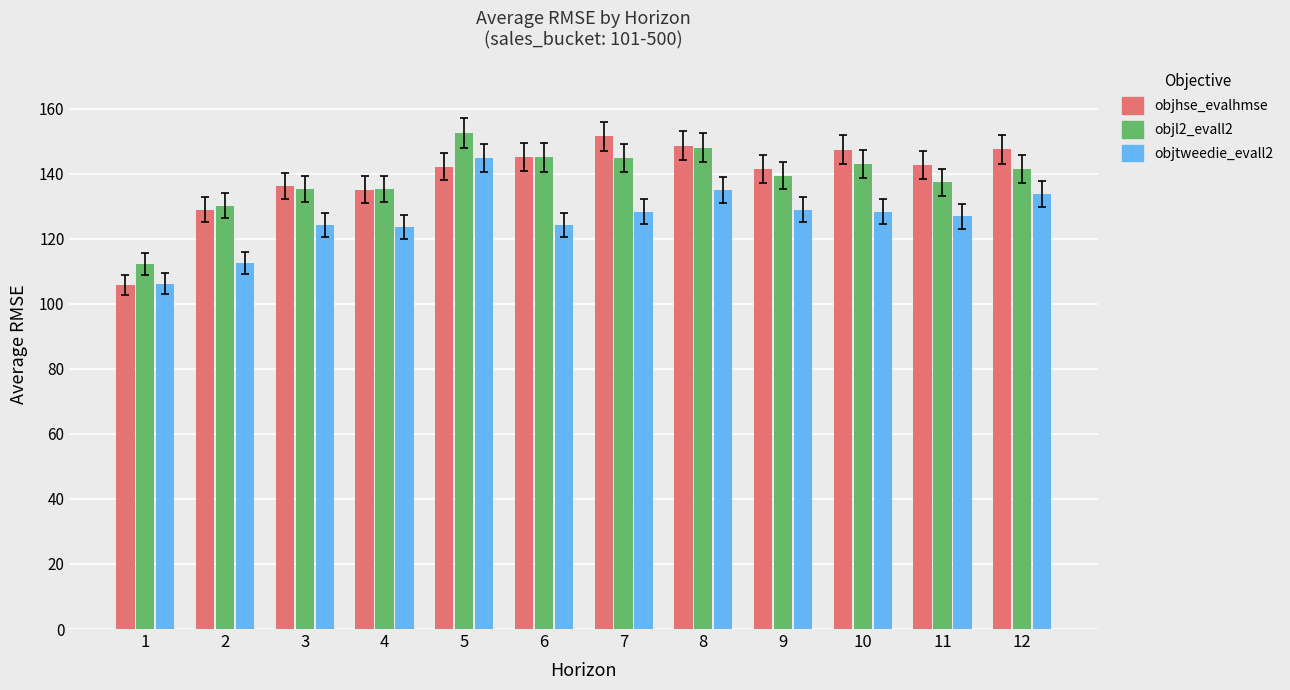

What is the average value of the objl2_evall2 series?

138.7